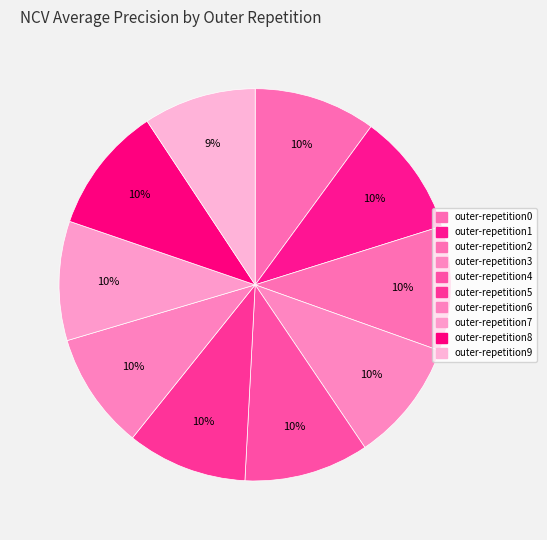

To the nearest percent, what portion does outer-repetition5 represent?

10%